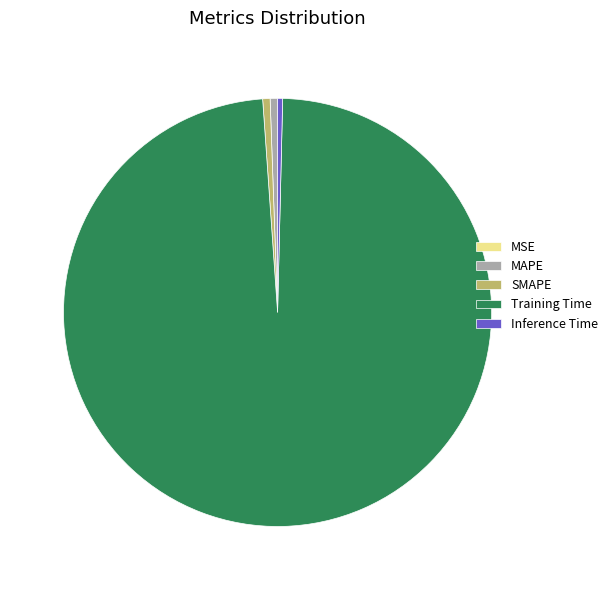

Does any single category account for the majority?

Yes